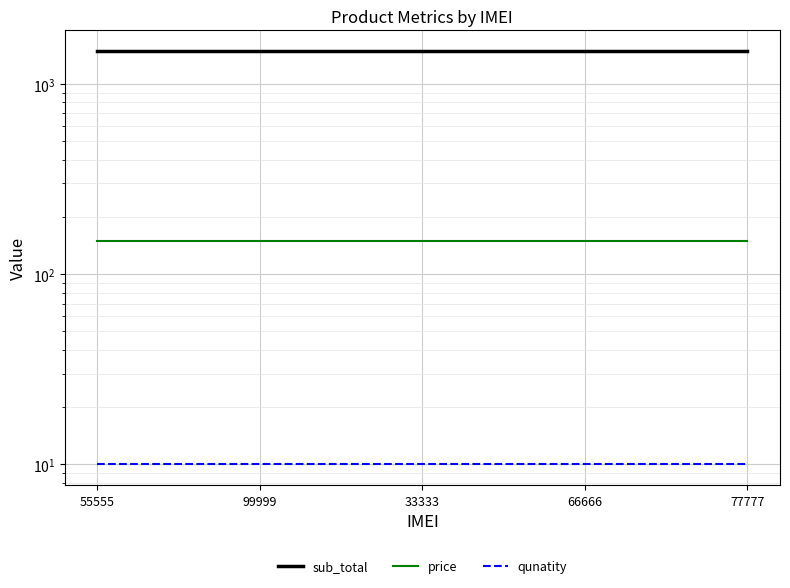

What is the minimum value for sub_total?

1490